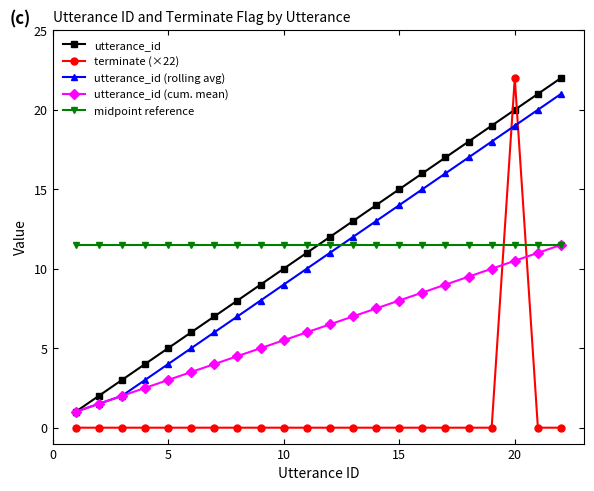

What is the average value of the utterance_id series?

11.5